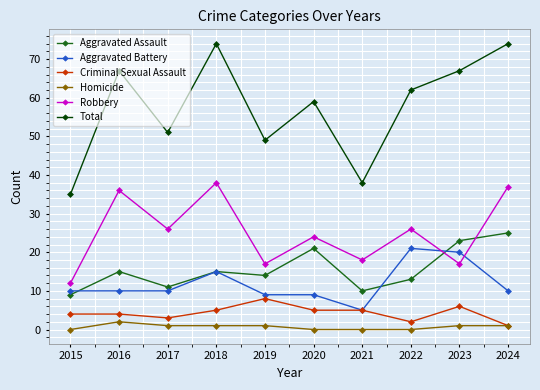

What is the minimum value for Total?

35